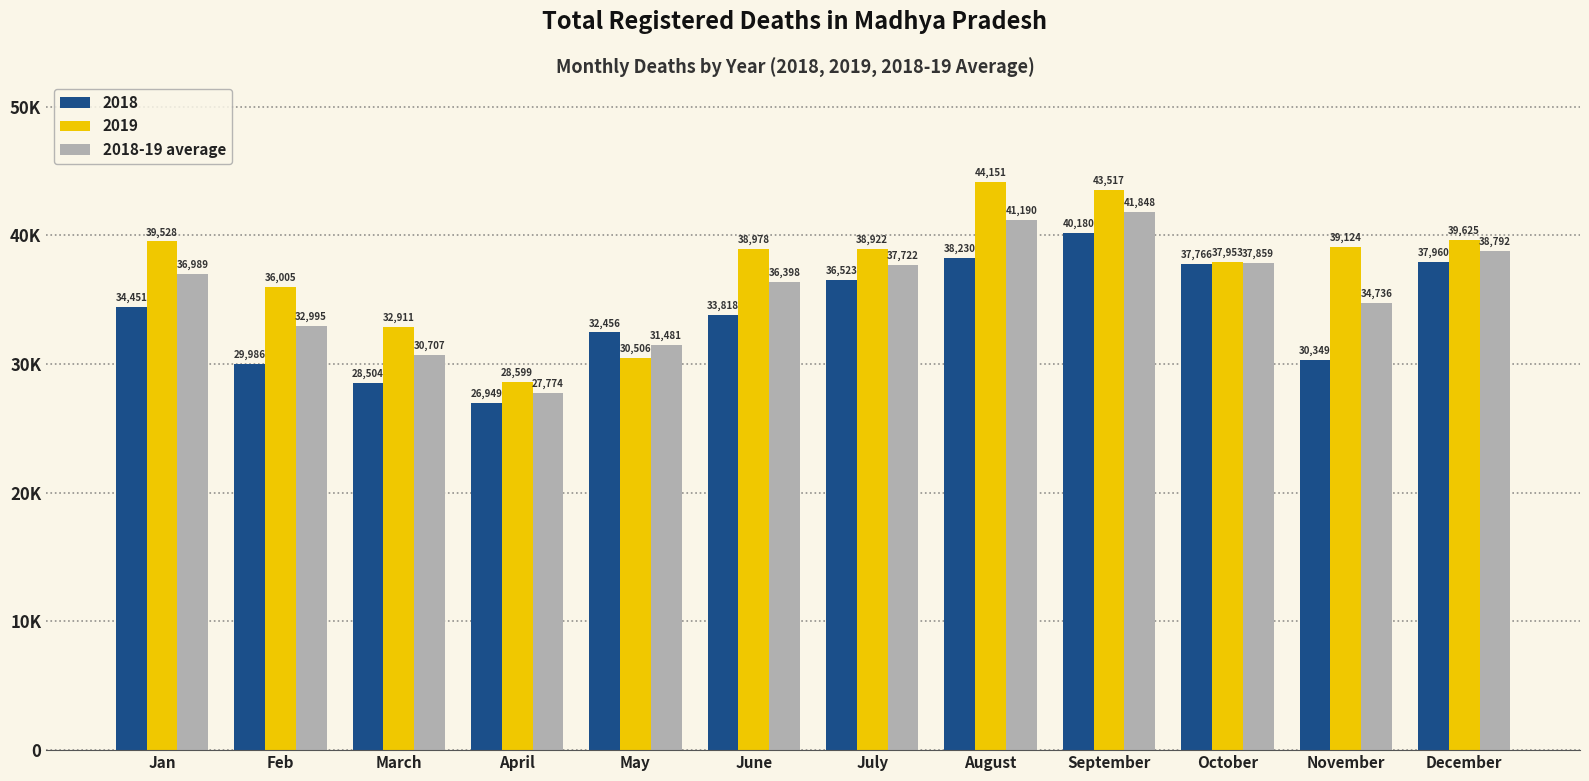

At which category does the chart reach its peak across all series?

August